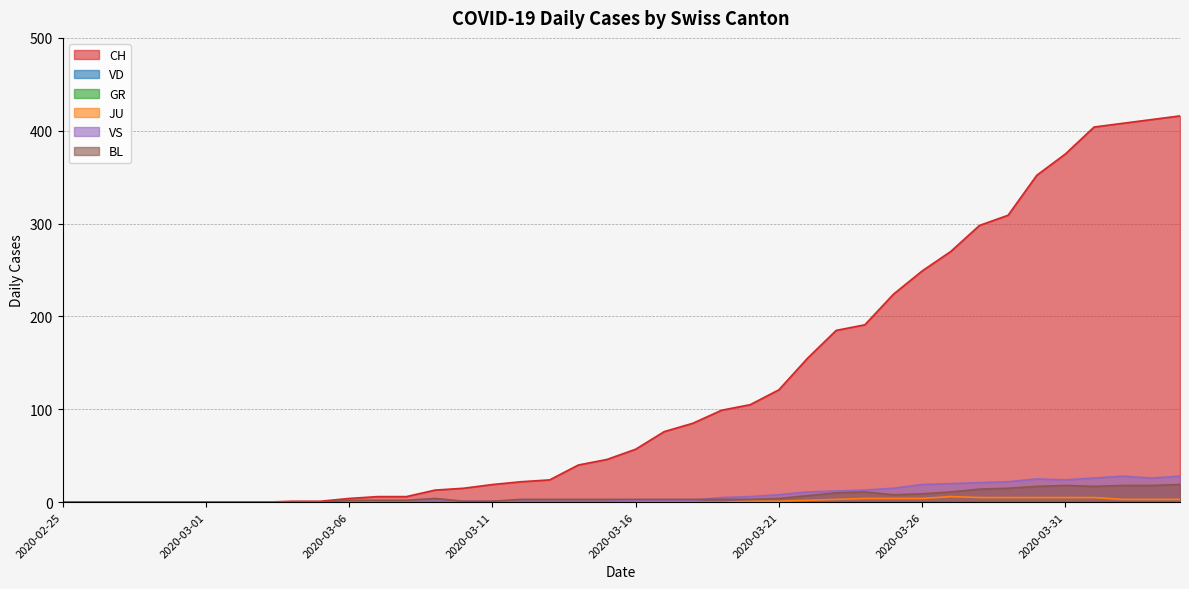

True or false: BL has a value of -10 at 2020-02-28.

False